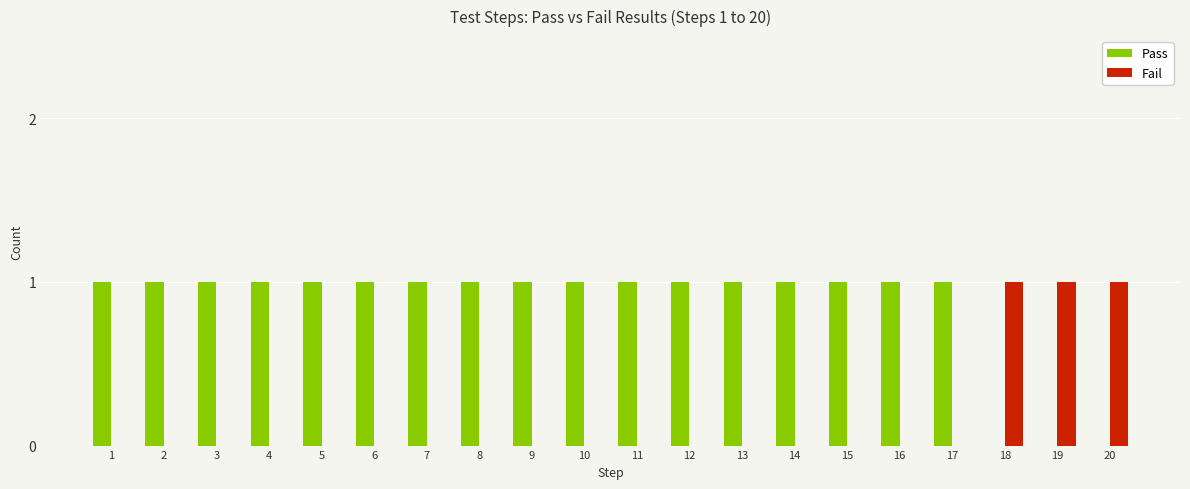

Is the value of Fail at 3 greater than the value of Pass at 10?

No